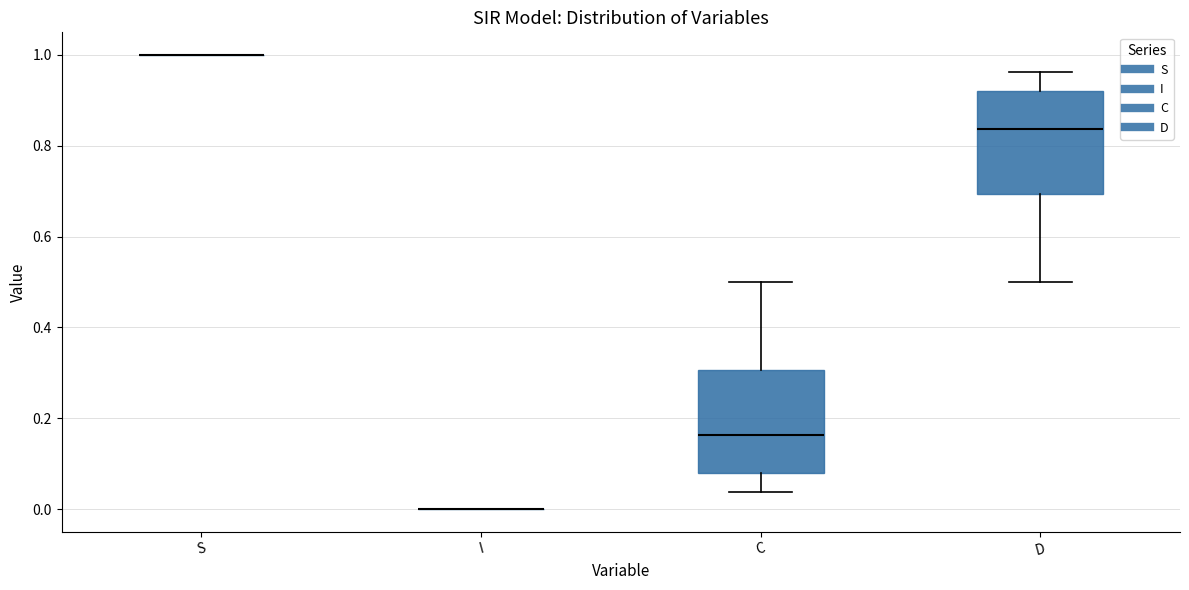

Reading left to right, read every box against the y-axis: the position of its median line, the range the box covers, and the ends of its whiskers. The values are not printed on the chart, so give them approximately, as read against the axis.

S: box collapsed to a line at 1.00, whiskers 1.00 to 1.00
I: box collapsed to a line at 0.00, whiskers 0.00 to 0.00
C: median 0.16, box 0.08 to 0.30, whiskers 0.04 to 0.50
D: median 0.84, box 0.70 to 0.92, whiskers 0.50 to 0.96